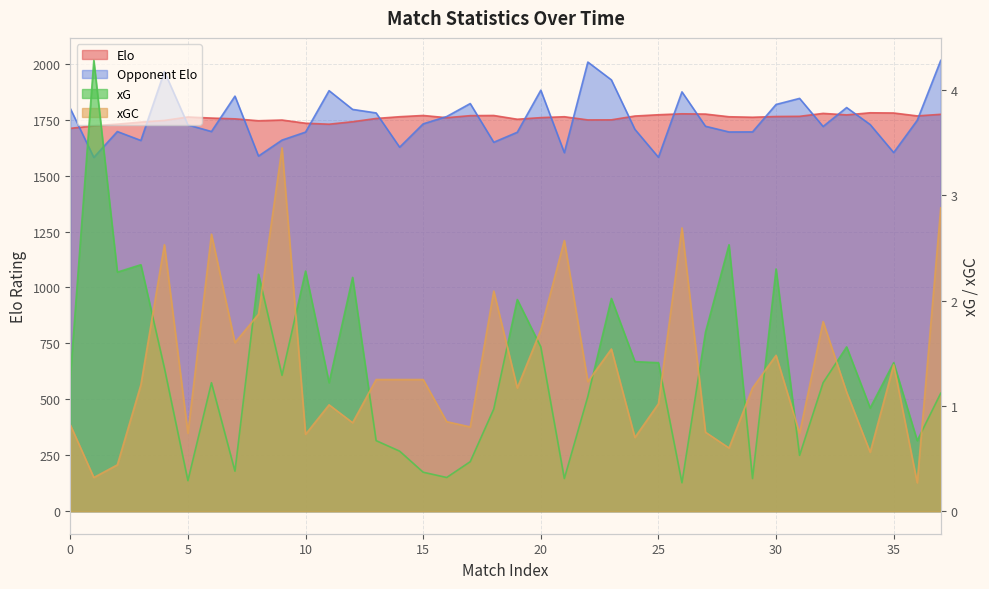

What is the value of the xG point at the 25th from the left?

1.4